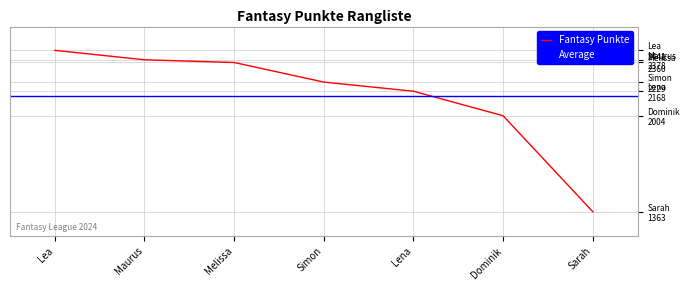

How many lines are shown in the chart?

1